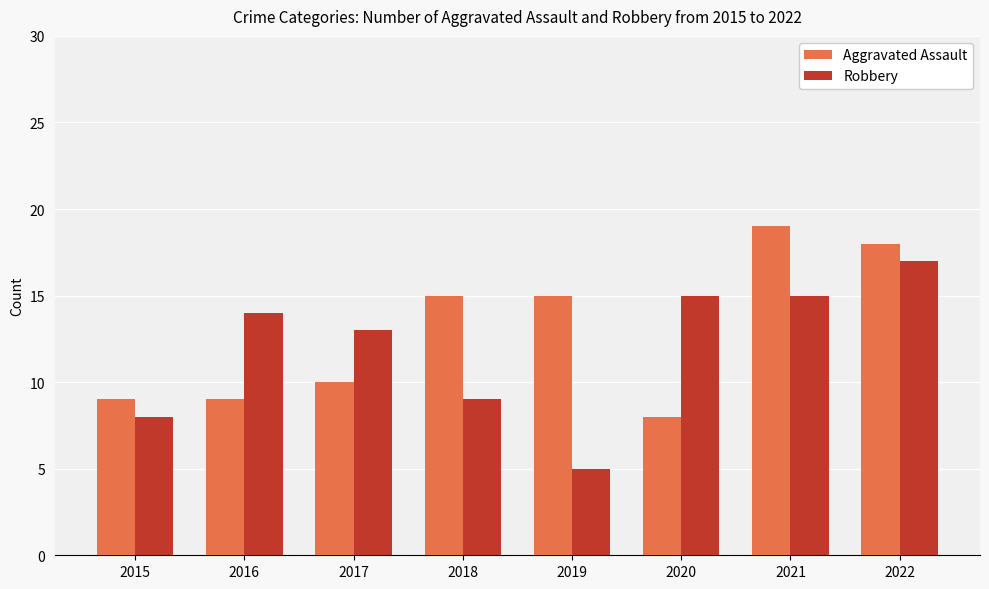

What is the average value of the Aggravated Assault series?

13